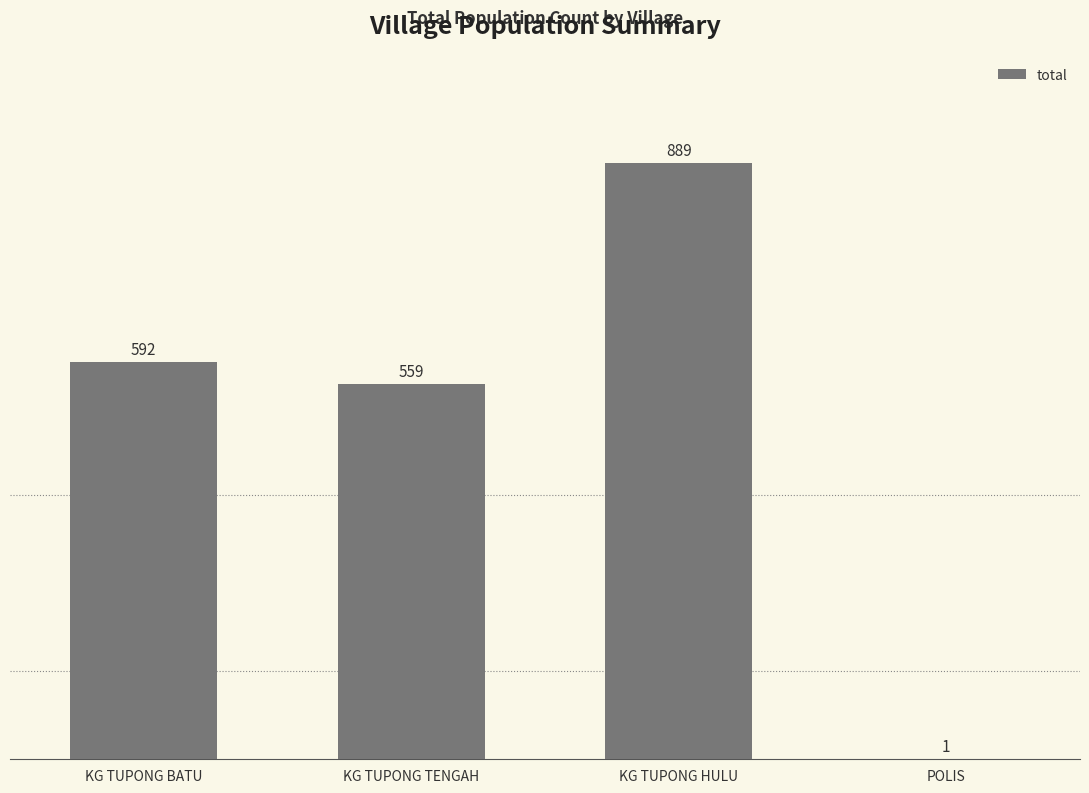

Is it true that the value at KG TUPONG TENGAH is 559?

True